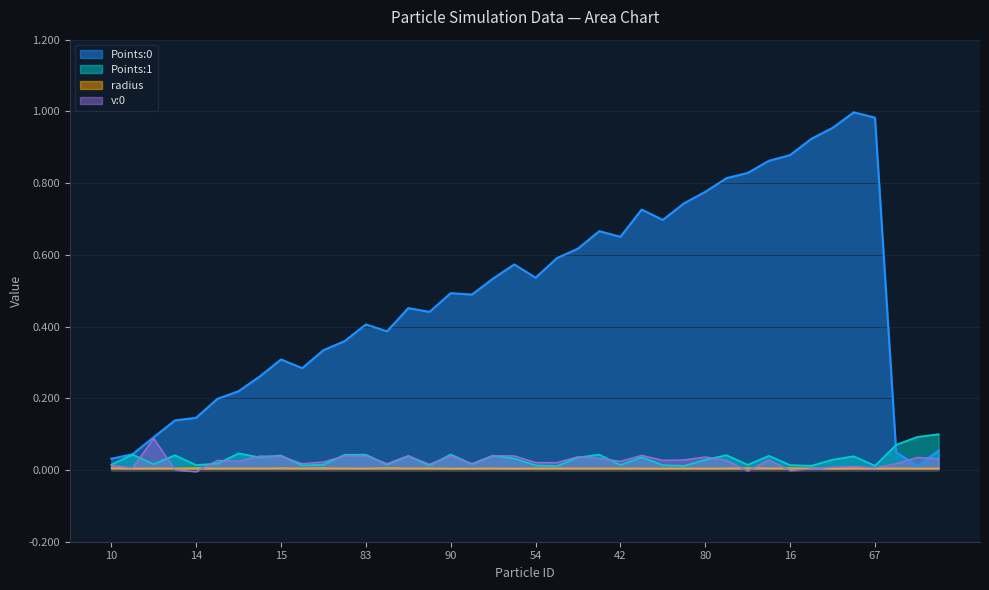

What is the label of the 22nd point from the right?

41